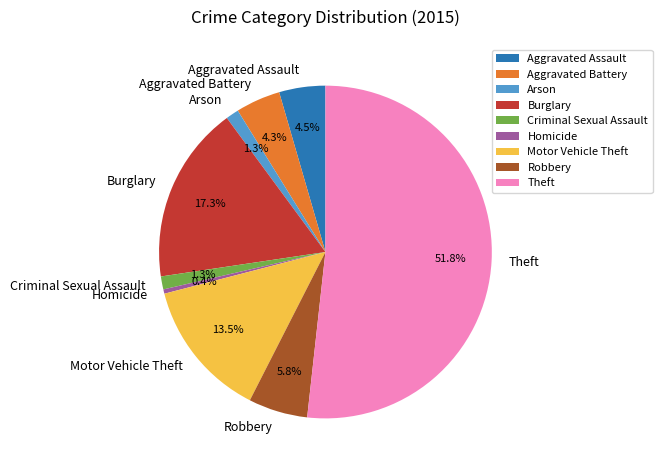

Do Motor Vehicle Theft and Burglary together represent more than half of the pie?

No